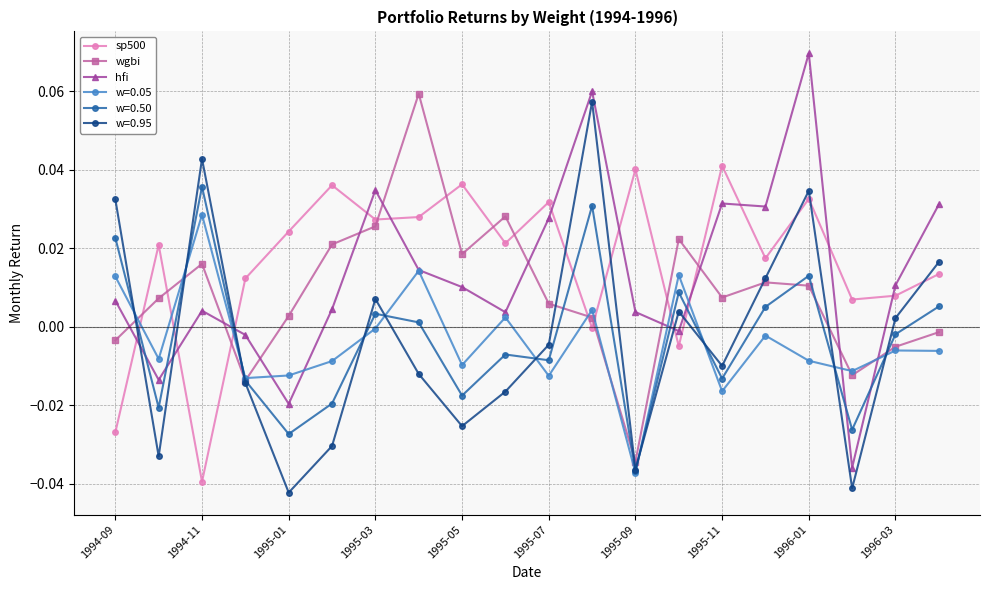

True or false: w=0.95 has more than 2 points higher than both neighbors.

True